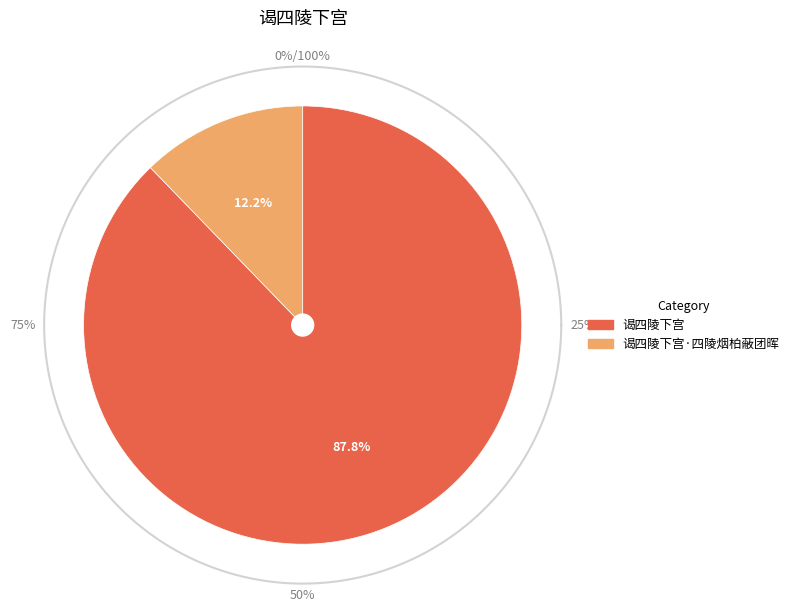

How much of the chart is everything except 谒四陵下宫?

12.2%